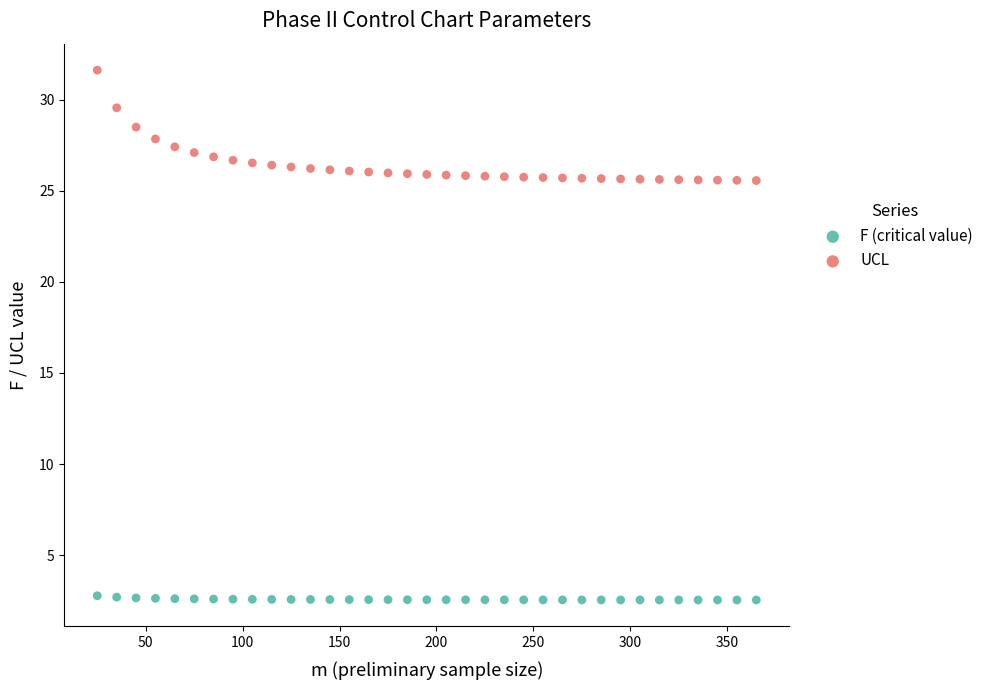

Which series reaches the maximum Y coordinate?

UCL